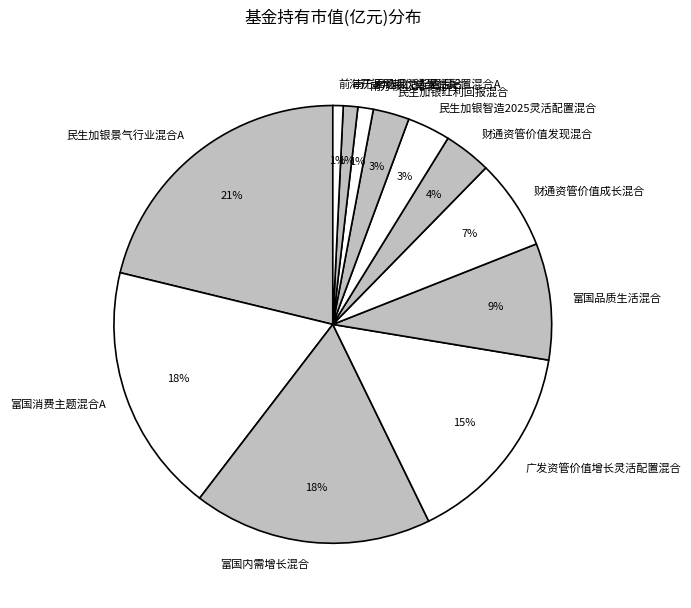

To the nearest percent, what percentage of the pie is 民生加银智造2025灵活配置混合?

3%